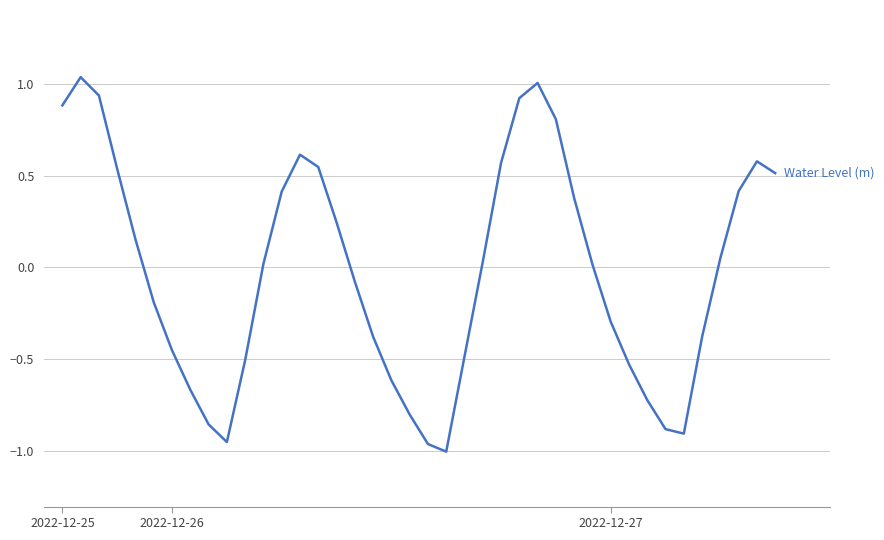

How many positive values are there?

21